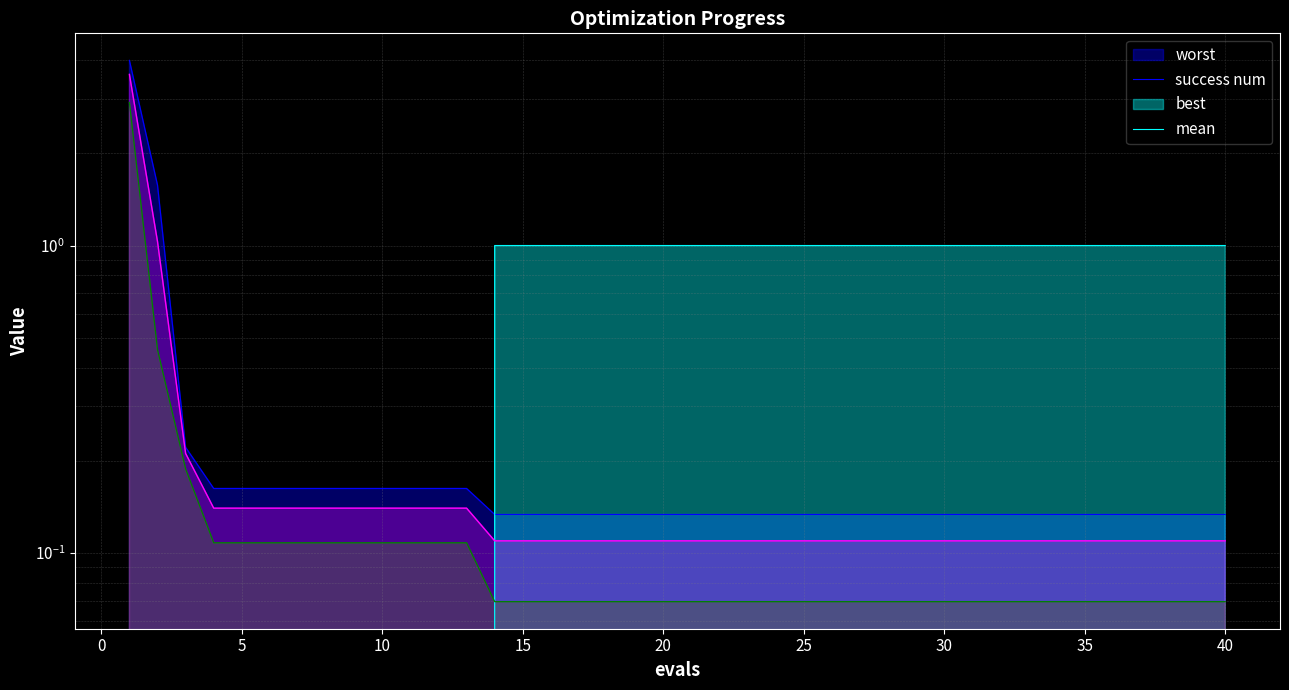

Does the chart have visible grid lines?

Yes